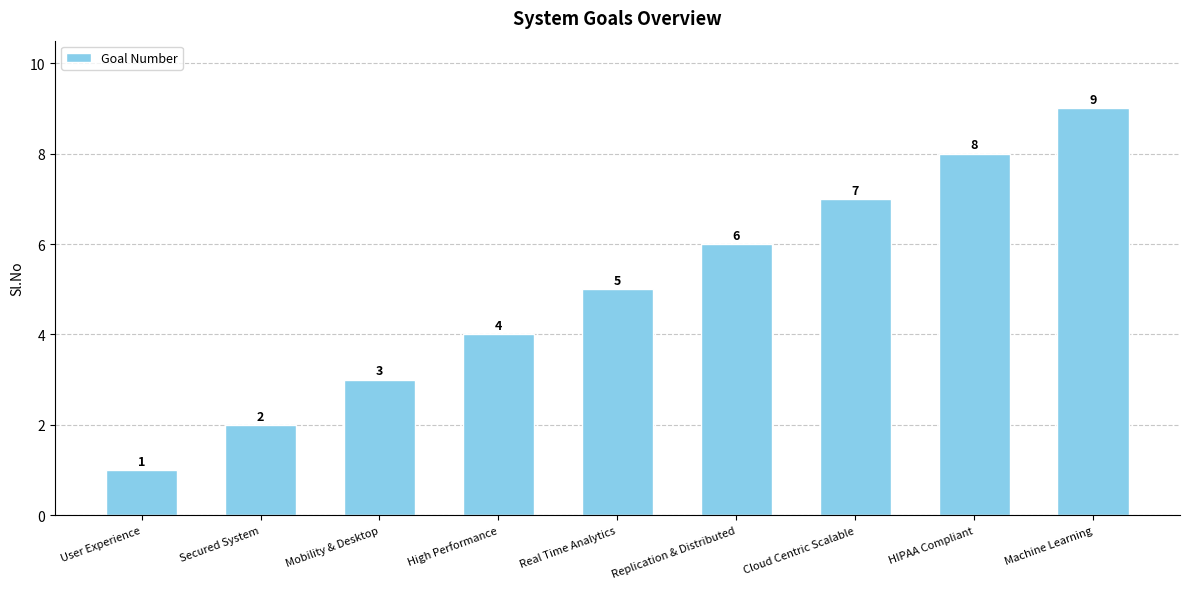

List the labels in order of value, smallest first.

User Experience, Secured System, Mobility & Desktop, High Performance, Real Time Analytics, Replication & Distributed, Cloud Centric Scalable, HIPAA Compliant, Machine Learning